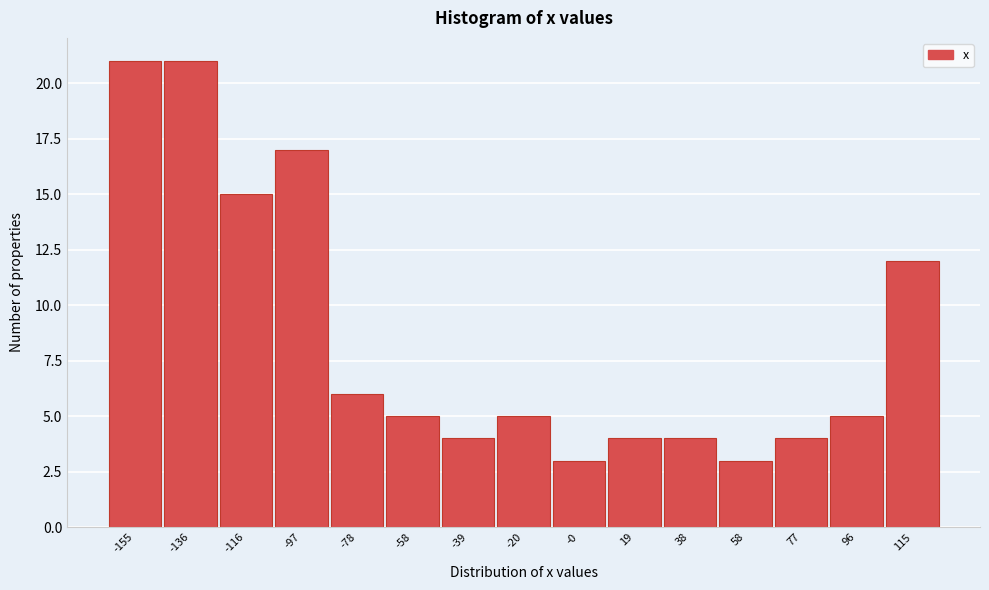

Reading left to right, what are all the values shown in this chart?

-155=21	-136=21	-116=15	-97=17	-78=6	-58=5	-39=4	-20=5	-0=3	19=4	38=4	58=3	77=4	96=5	115=12